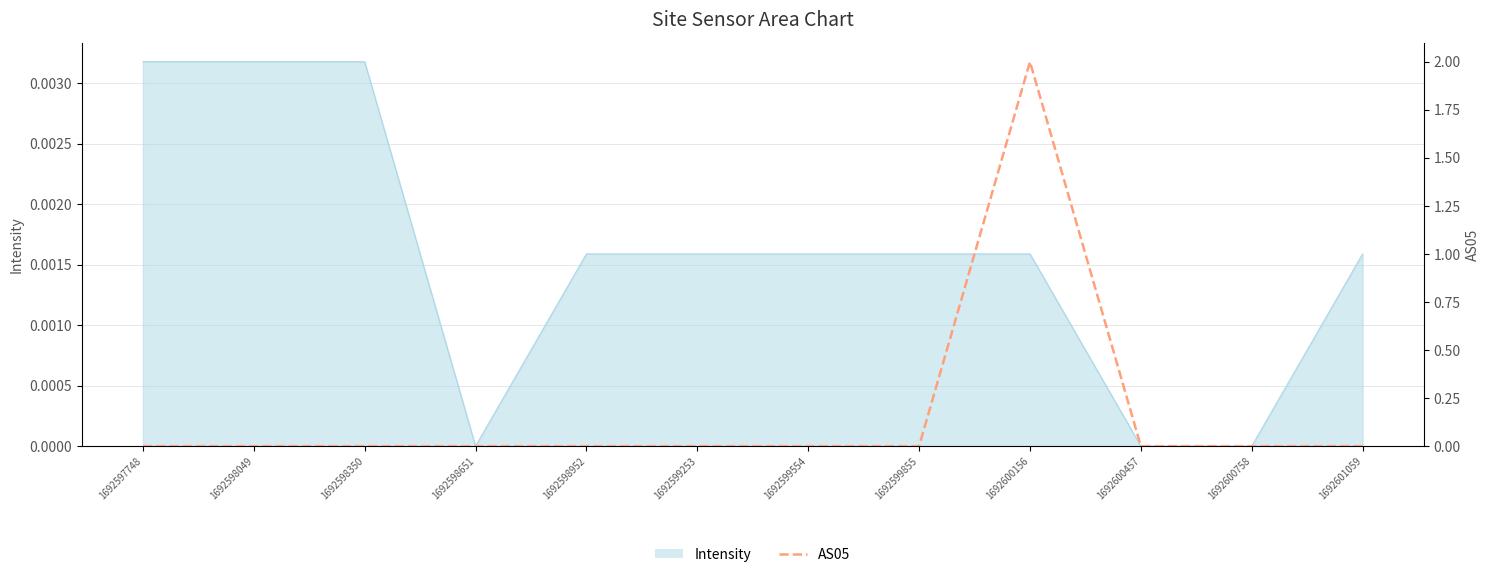

How many categories are shown in the chart?

12